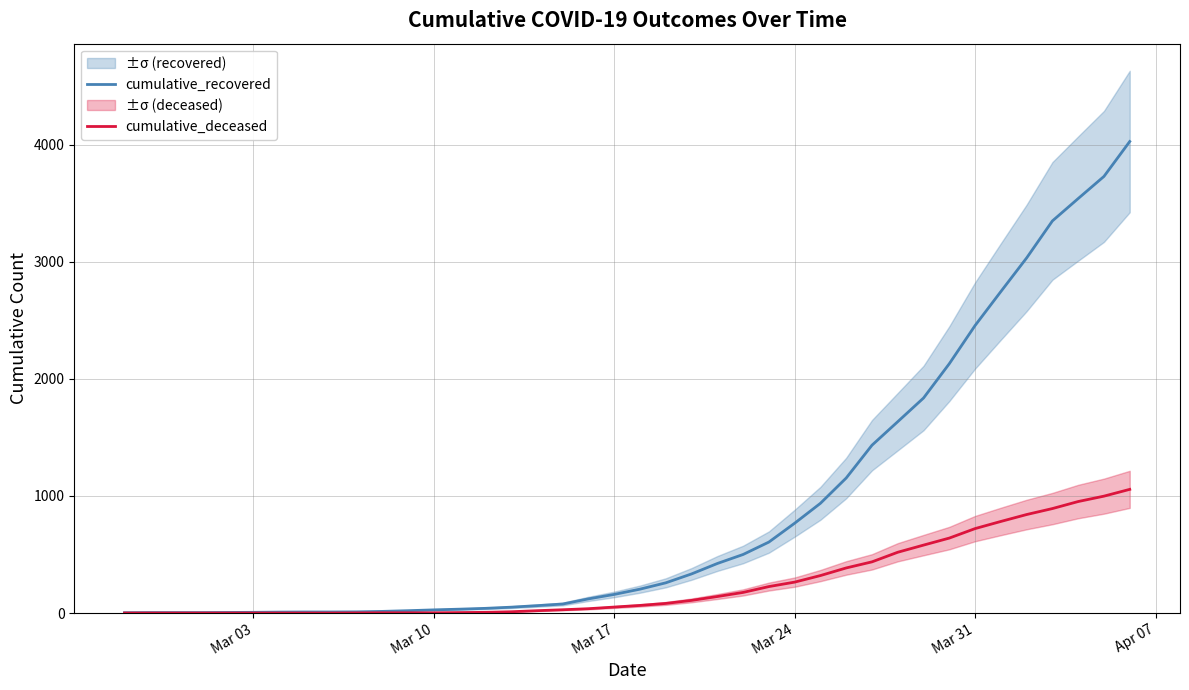

True or false: cumulative_recovered and cumulative_deceased intersect in this chart.

False